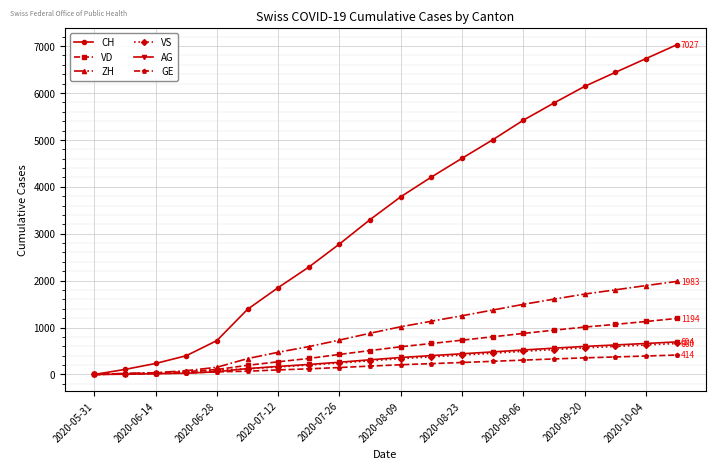

What is the highest value of the VS series?

660